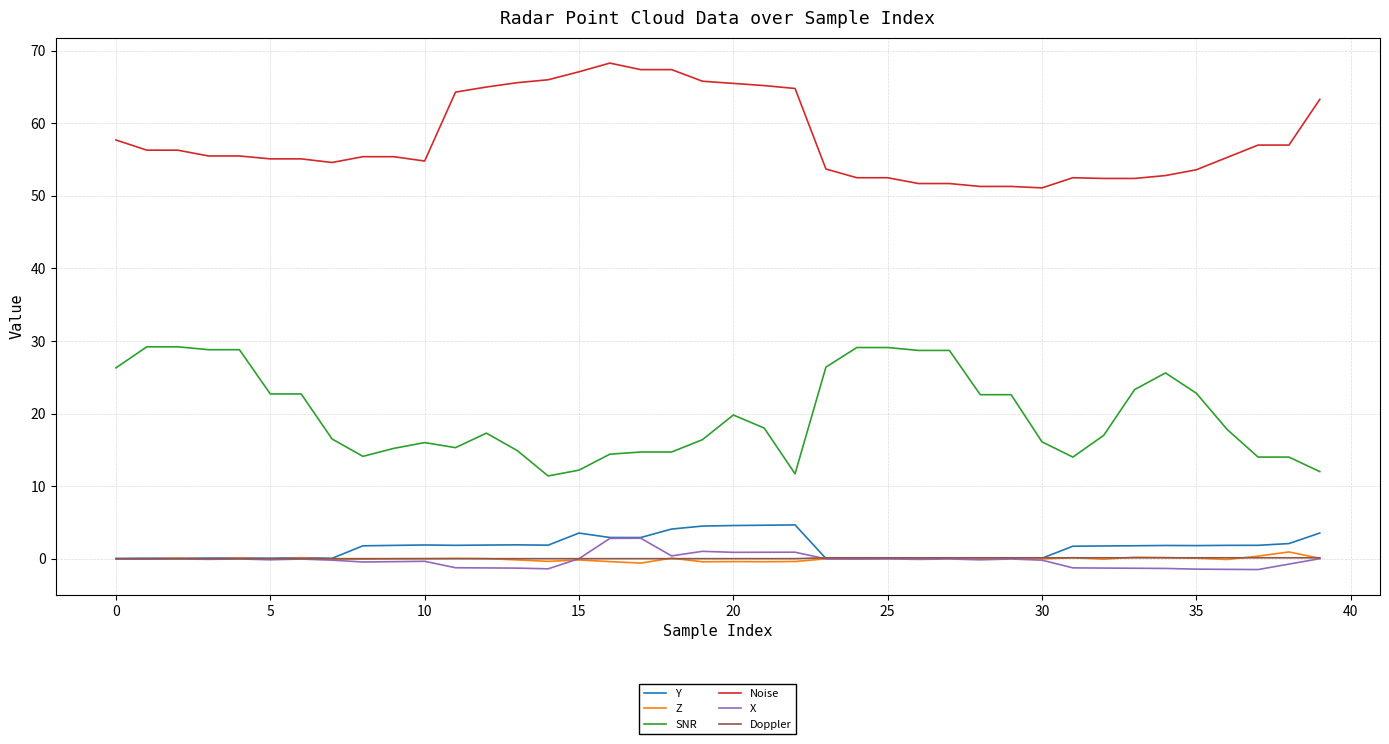

How many categories are shown in the chart?

40